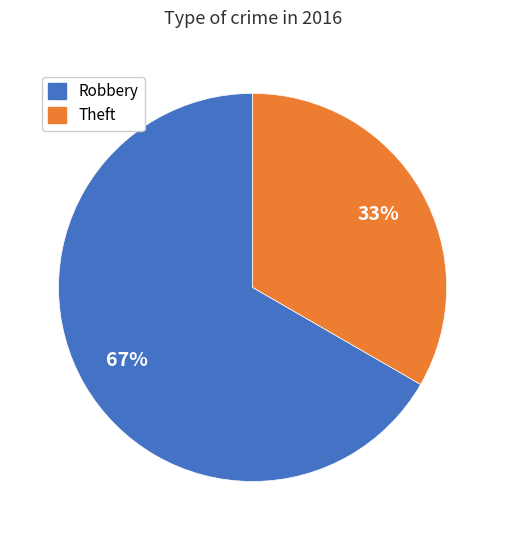

Is Theft the majority of the pie?

No